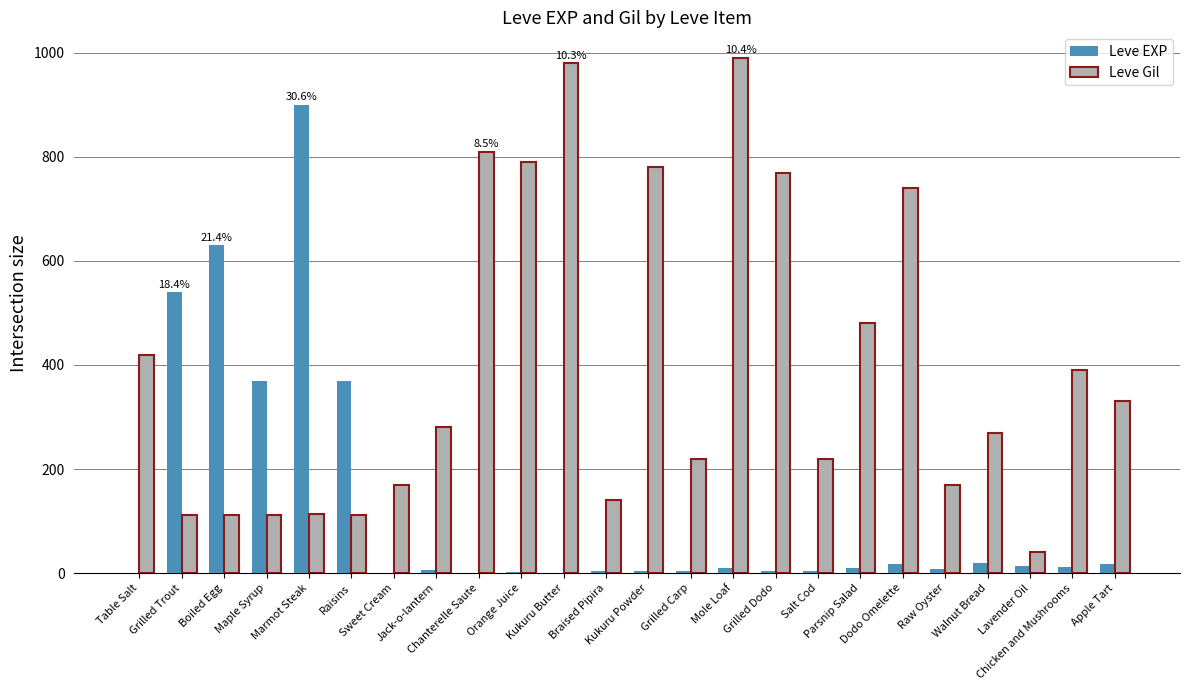

What is the sum of all Leve EXP values?

2942